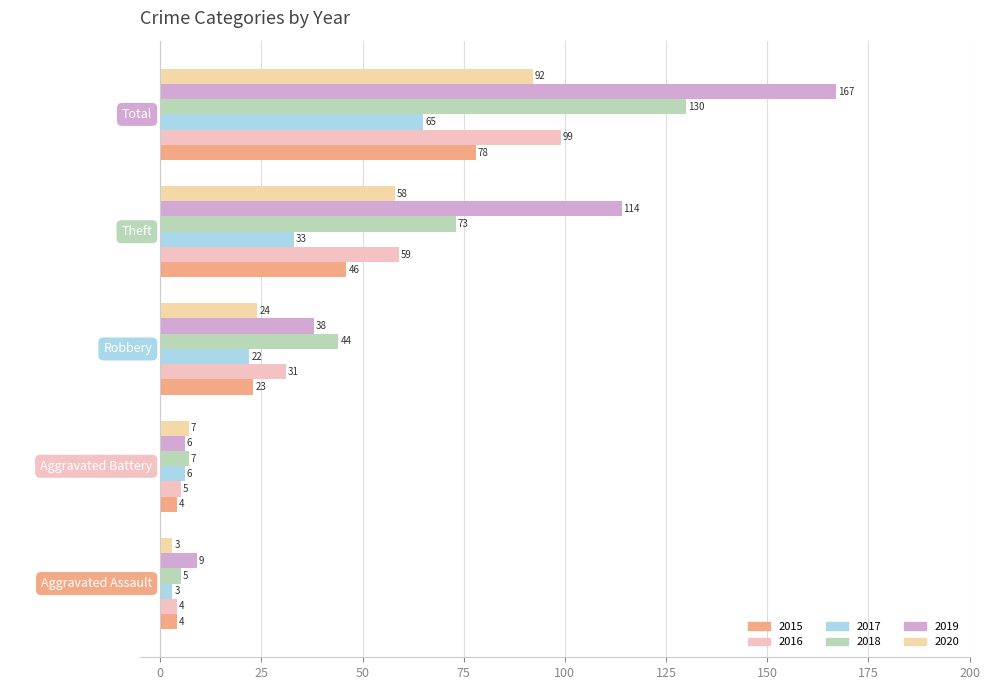

Is it true that 2018 equals 44 at Robbery?

True